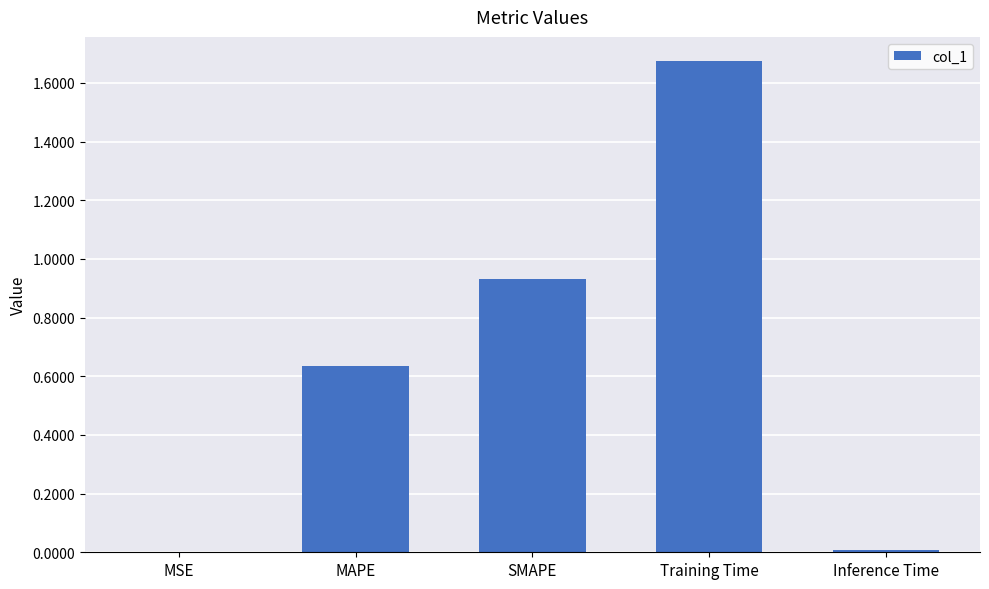

Which category has the highest value across all series?

Training Time